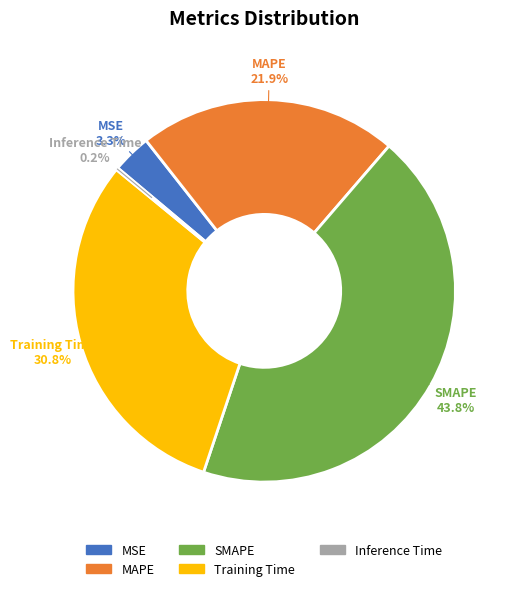

Combined, what portion of the pie is MSE and MAPE?

25.2%